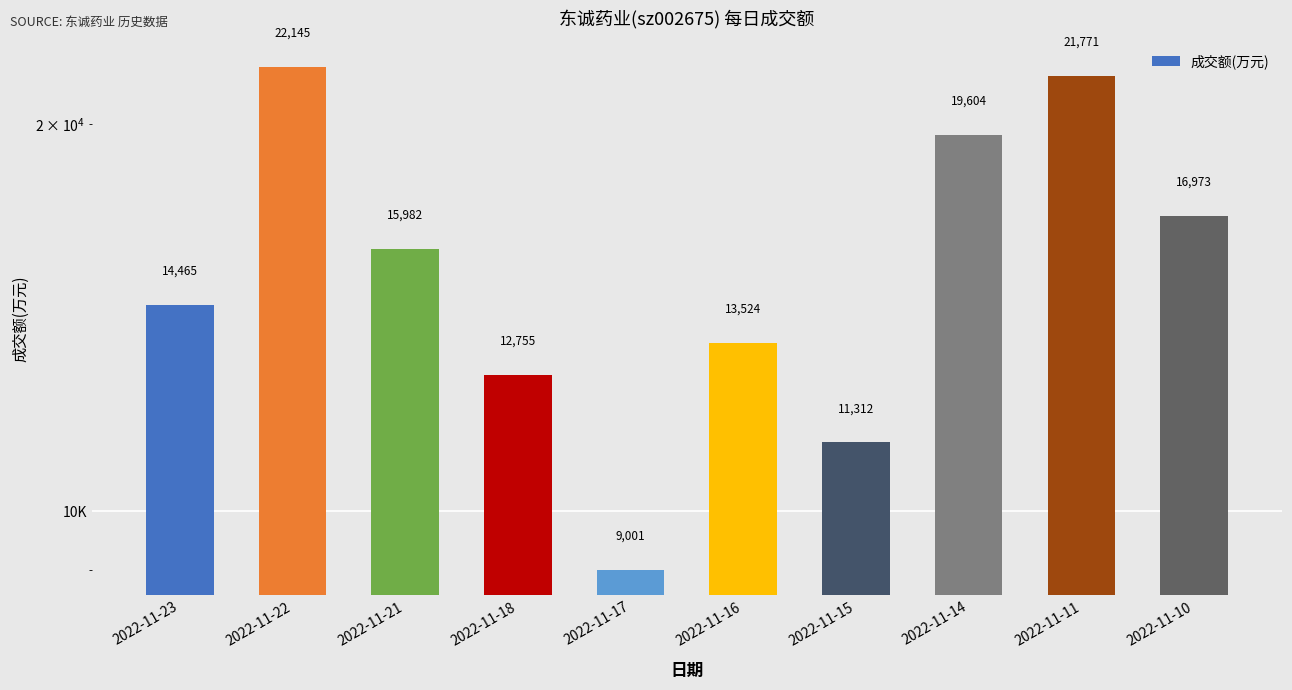

What is the sum of all values?

157532